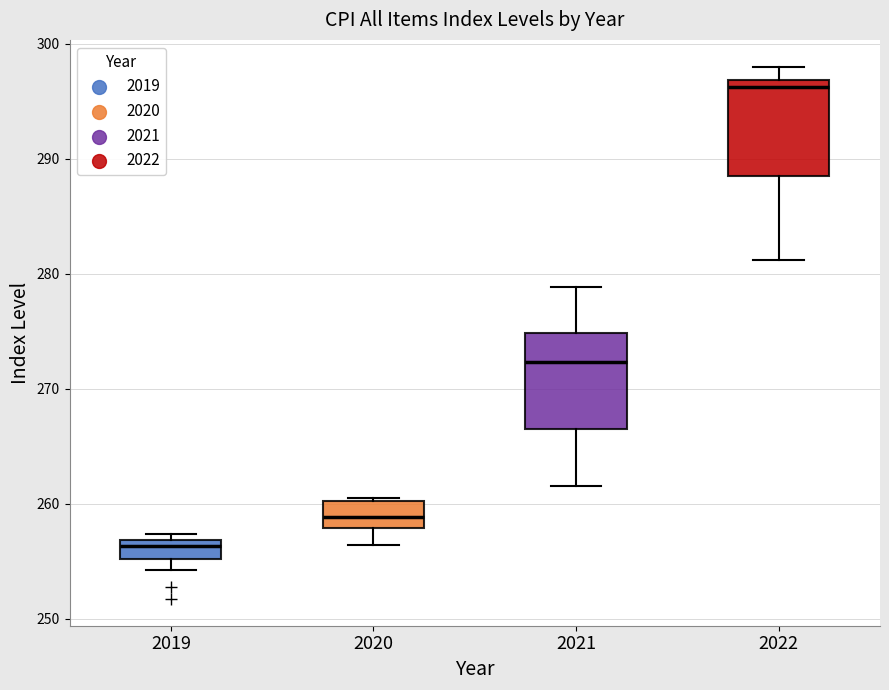

Which box has the highest median line?

2022